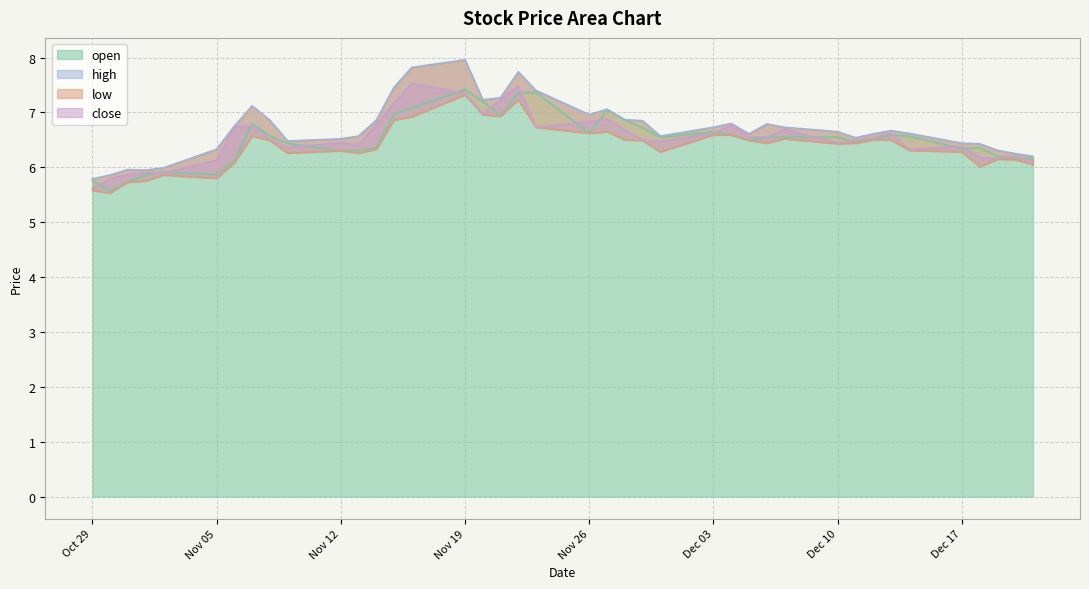

What are all the series names shown in the legend?

open, high, low, close